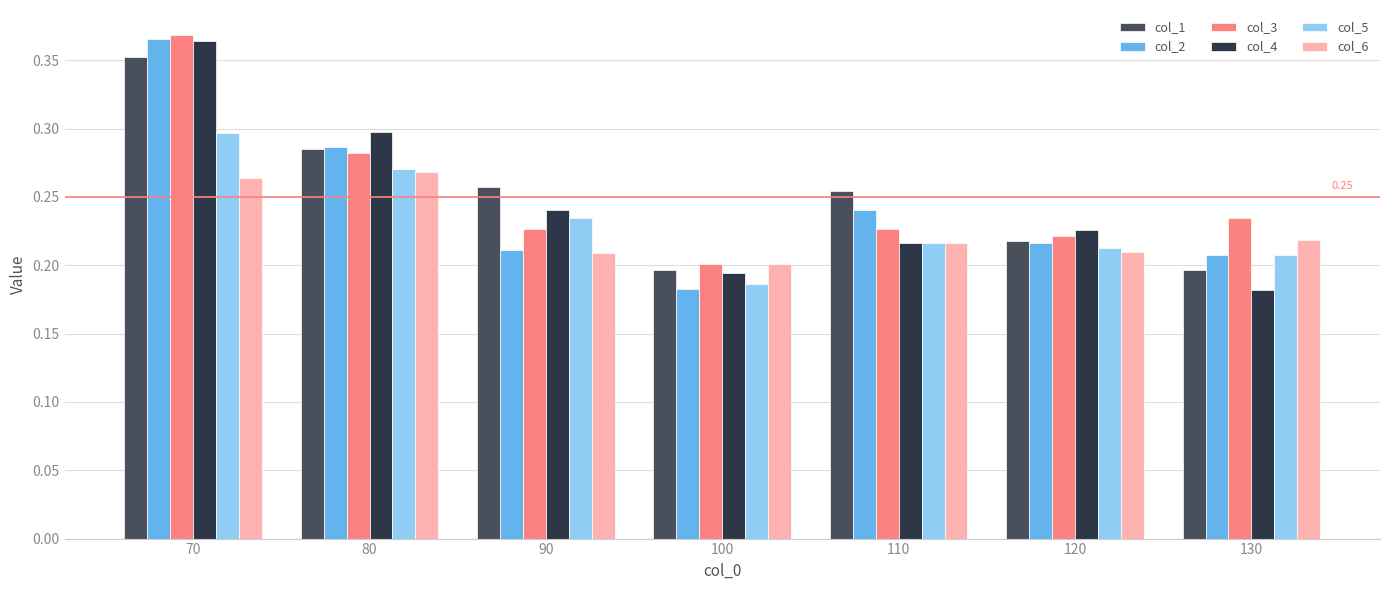

Which series changed the most between 70 and 80?

col_3